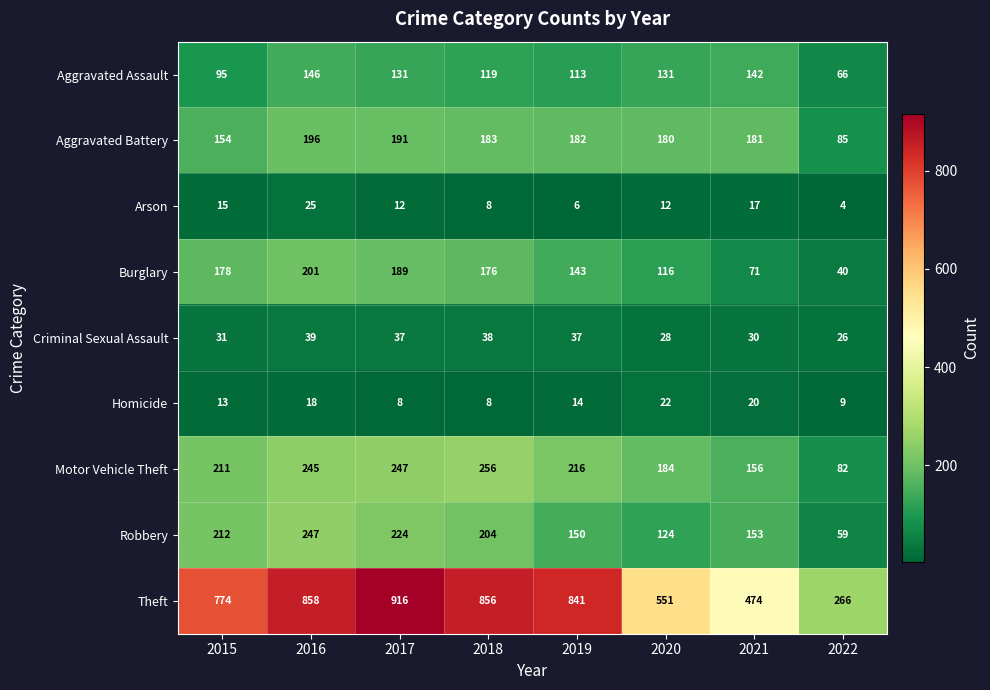

Count the number of data series in this chart.

9